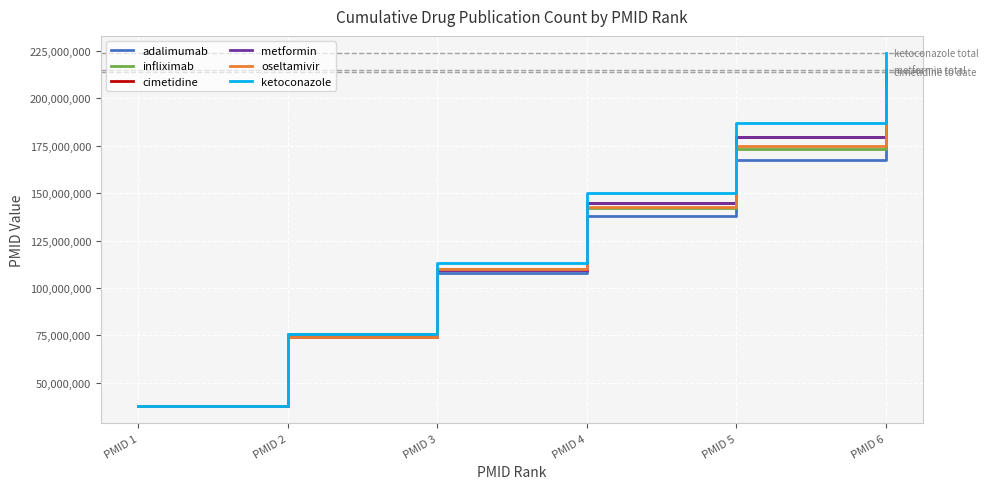

Reading left to right, what are all the values shown in this chart?

adalimumab: 37952005	75572254	107858209	137860305	167402175	192406998
infliximab: 37952005	75572254	109761997	142211126	173554962	203557058
cimetidine: 37948503	73904244	109431756	144938107	179721300	213786186
metformin: 37948503	74055288	109561639	144725032	179872772	214991875
oseltamivir: 37921258	74028043	109904113	142683159	174811815	206768825
ketoconazole: 37909674	75656414	113387696	150227697	187015853	223699341